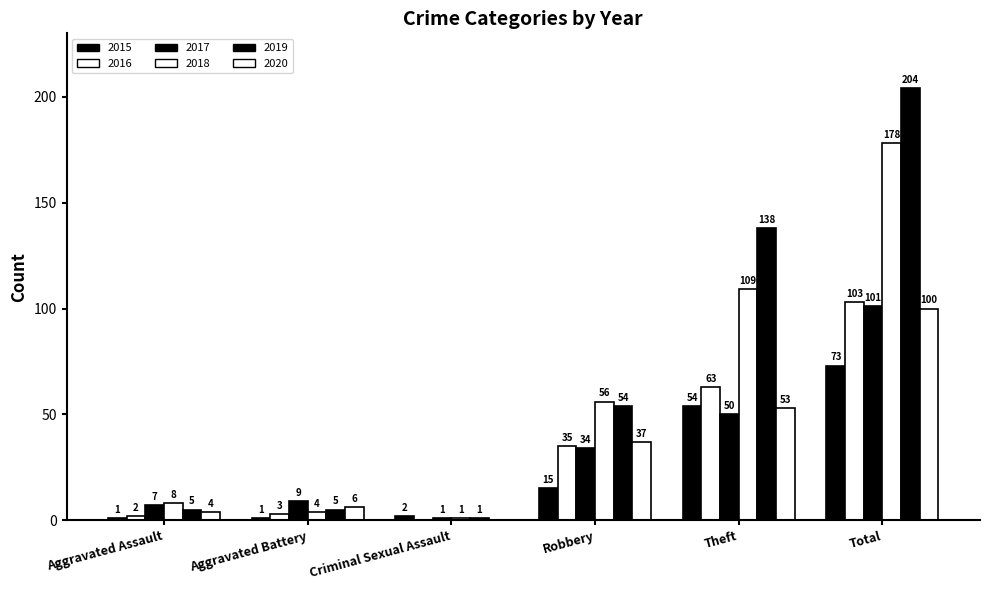

How many distinct data groups are displayed?

6